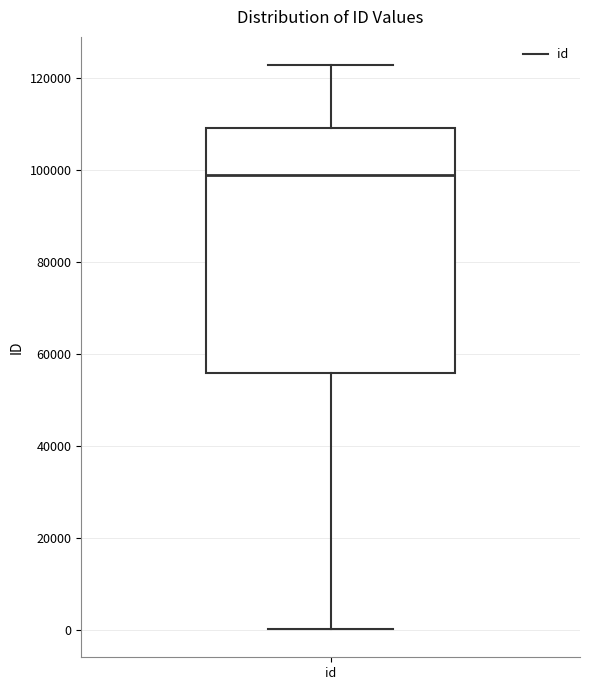

Where does the lower whisker of the box for id end on the y-axis? The values are not printed on the chart, so give them approximately, as read against the axis.

0